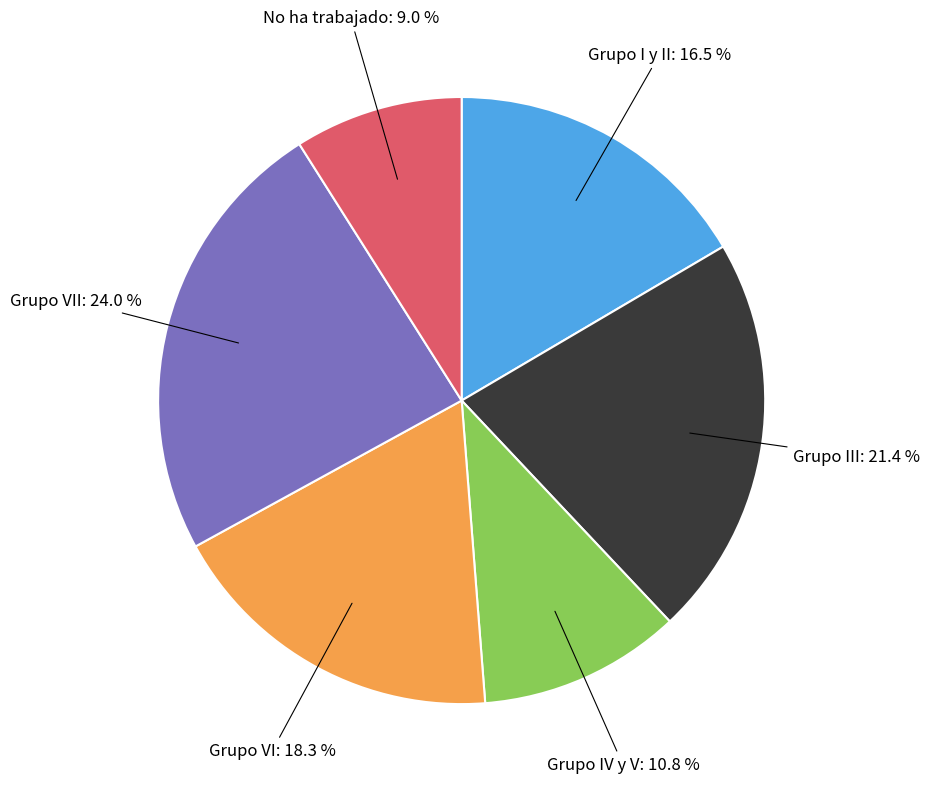

Does any single category account for the majority?

No